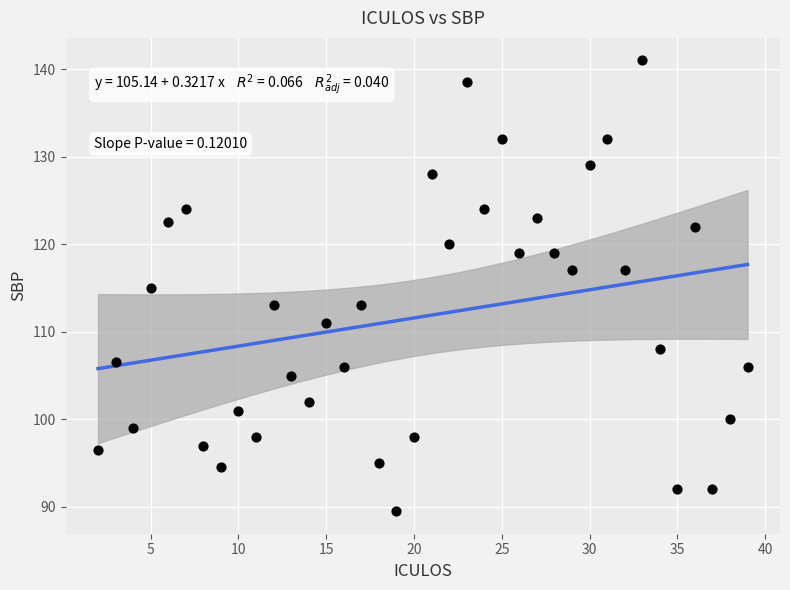

What is the range of X values (max minus min)?

37.0